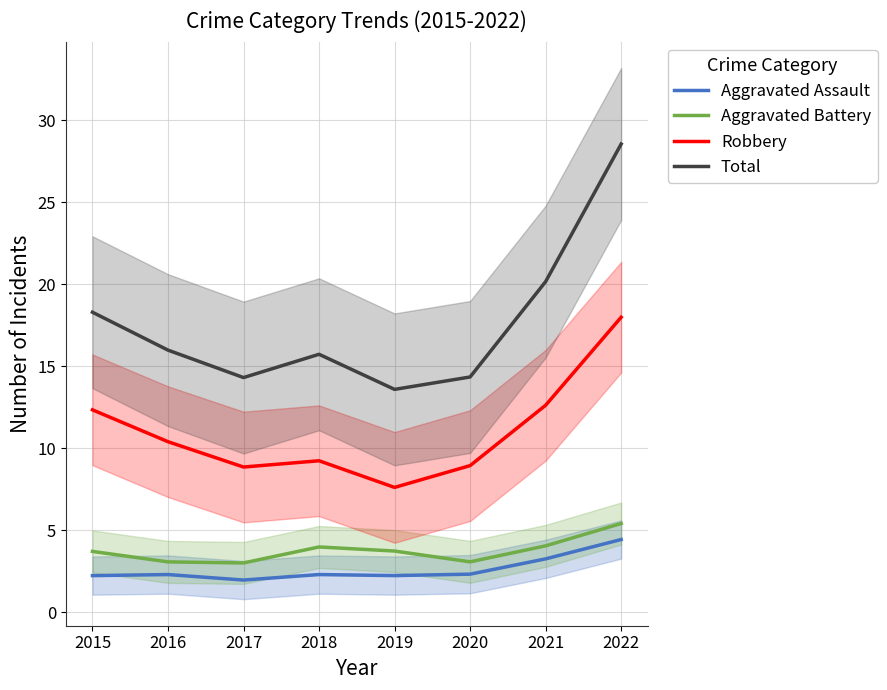

What is the value of the Aggravated Battery point at the 5th from the left?

3.7